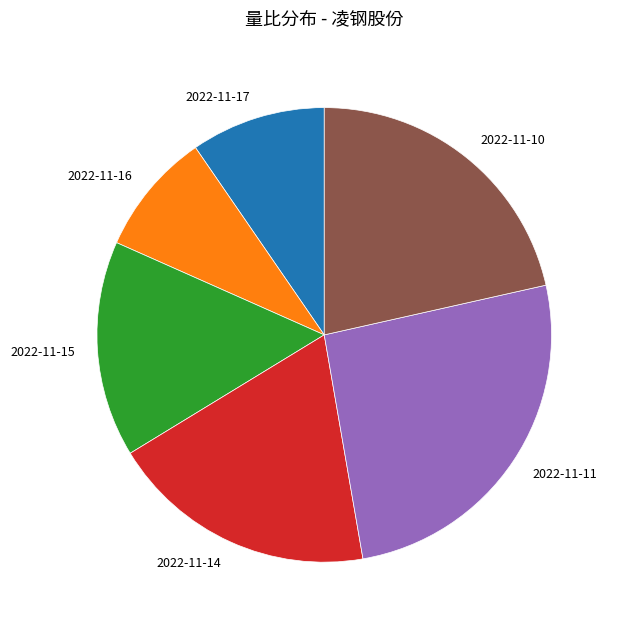

Does any single category account for the majority?

No